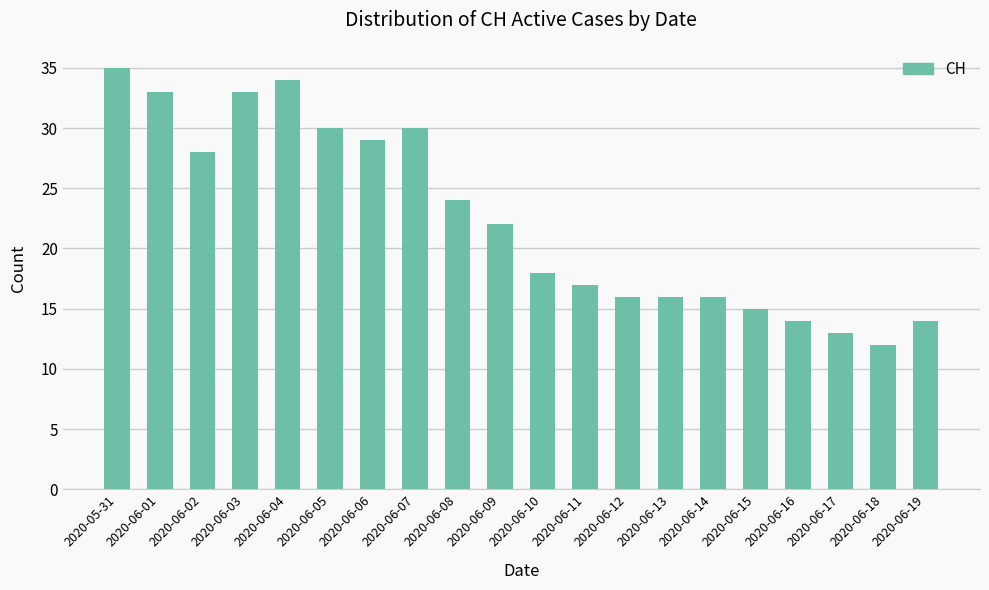

Count the number of categories in the chart.

20